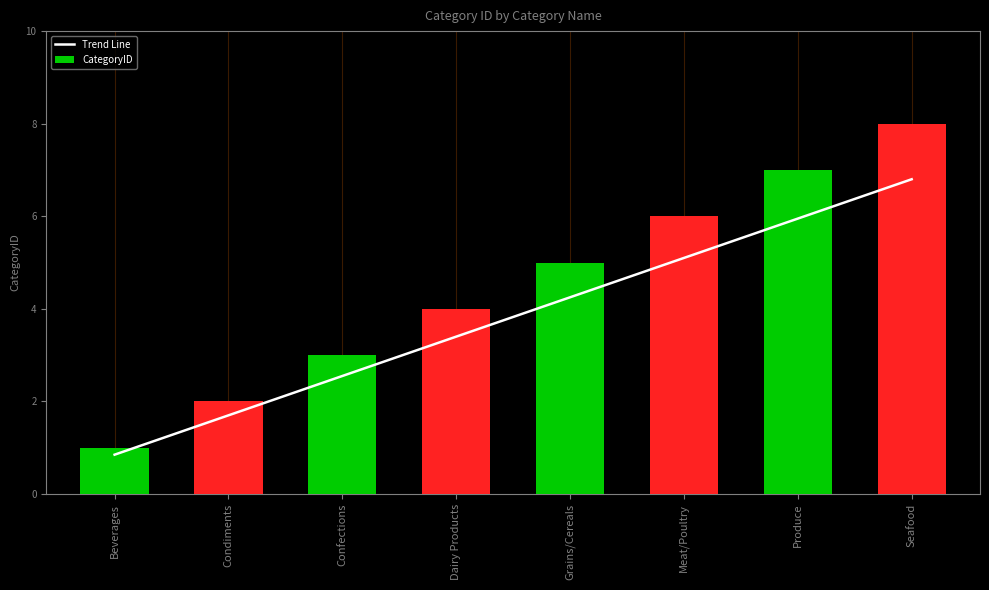

Reading left to right, extract all data points from this chart.

Trend Line: 0.8	1.7	2.5	3.4	4.2	5.1	6.0	6.8
CategoryID: 1.0	2.0	3.0	4.0	5.0	6.0	7.0	8.0